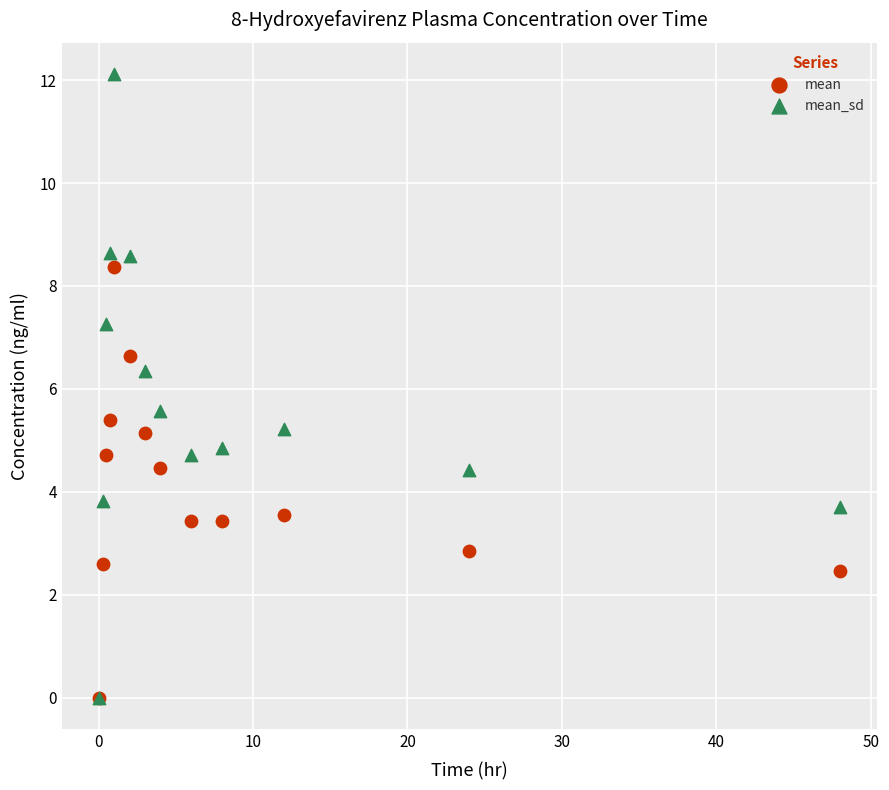

Which series has the widest spread of Y values?

mean_sd